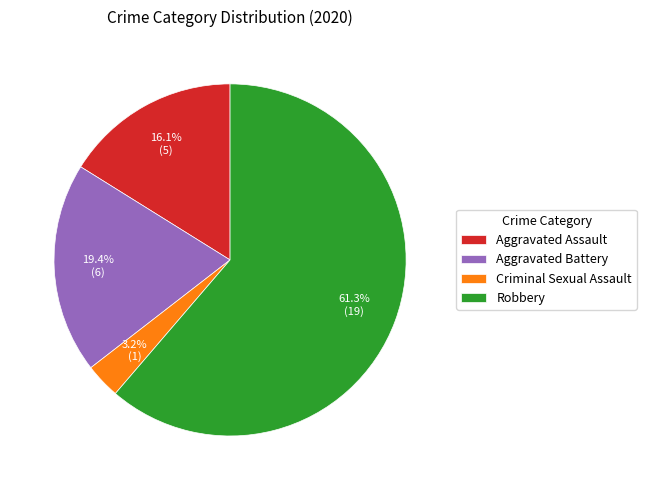

What portion of the pie excludes Criminal Sexual Assault?

96.8%